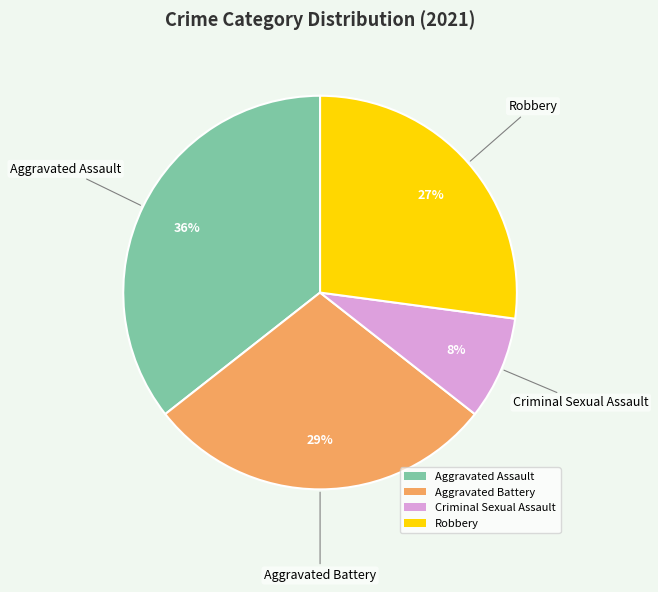

Rank the categories by value from lowest to highest.

Criminal Sexual Assault, Robbery, Aggravated Battery, Aggravated Assault